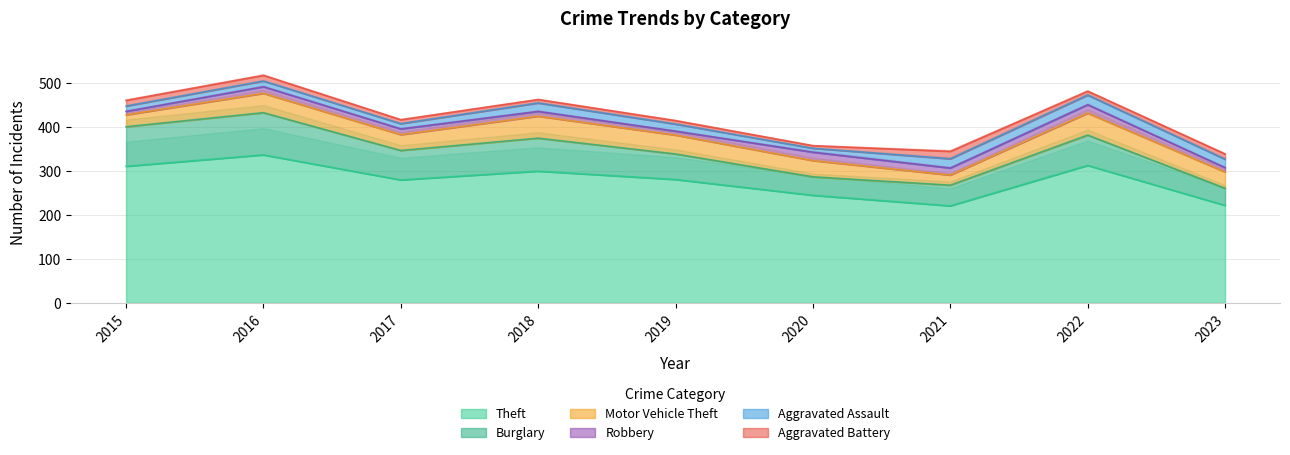

Is the value of Burglary at 2019 greater than the value of Aggravated Assault at 2017?

Yes